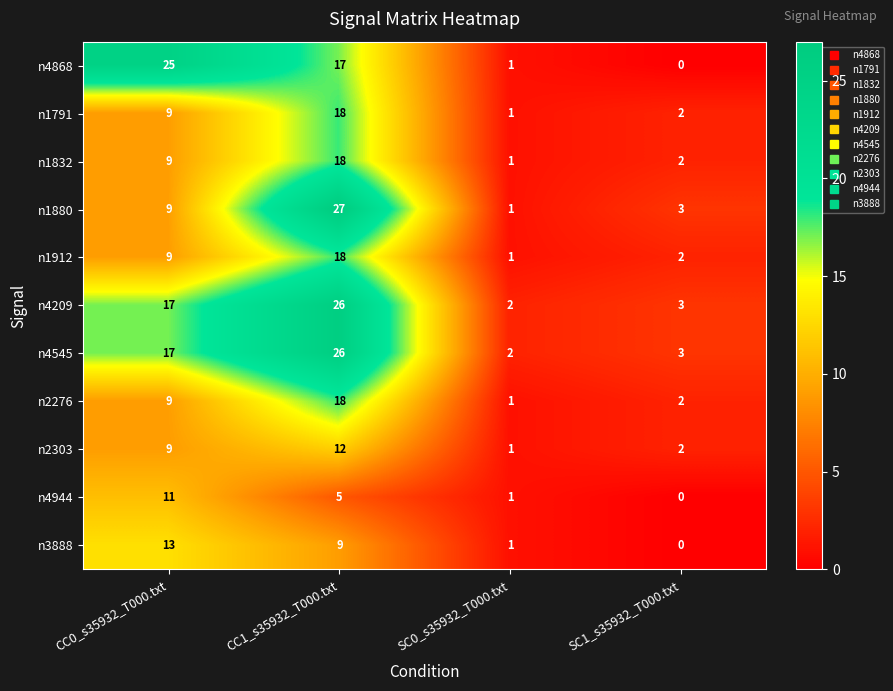

Where is n2303 nearest to the value 6?

CC0_s35932_T000.txt